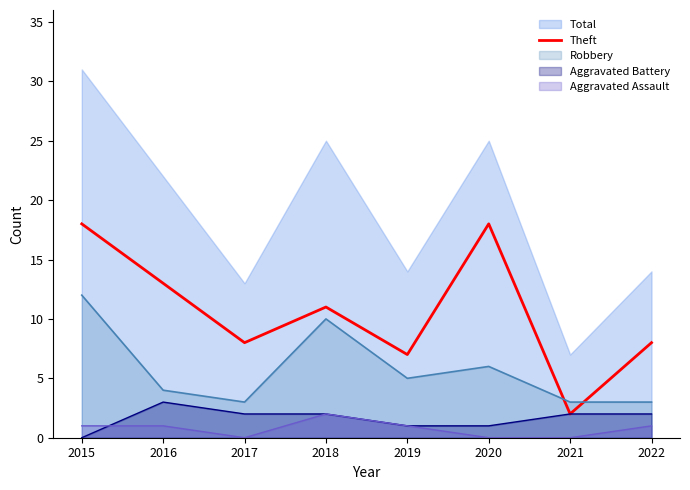

Where does the data first go above 11?

2015